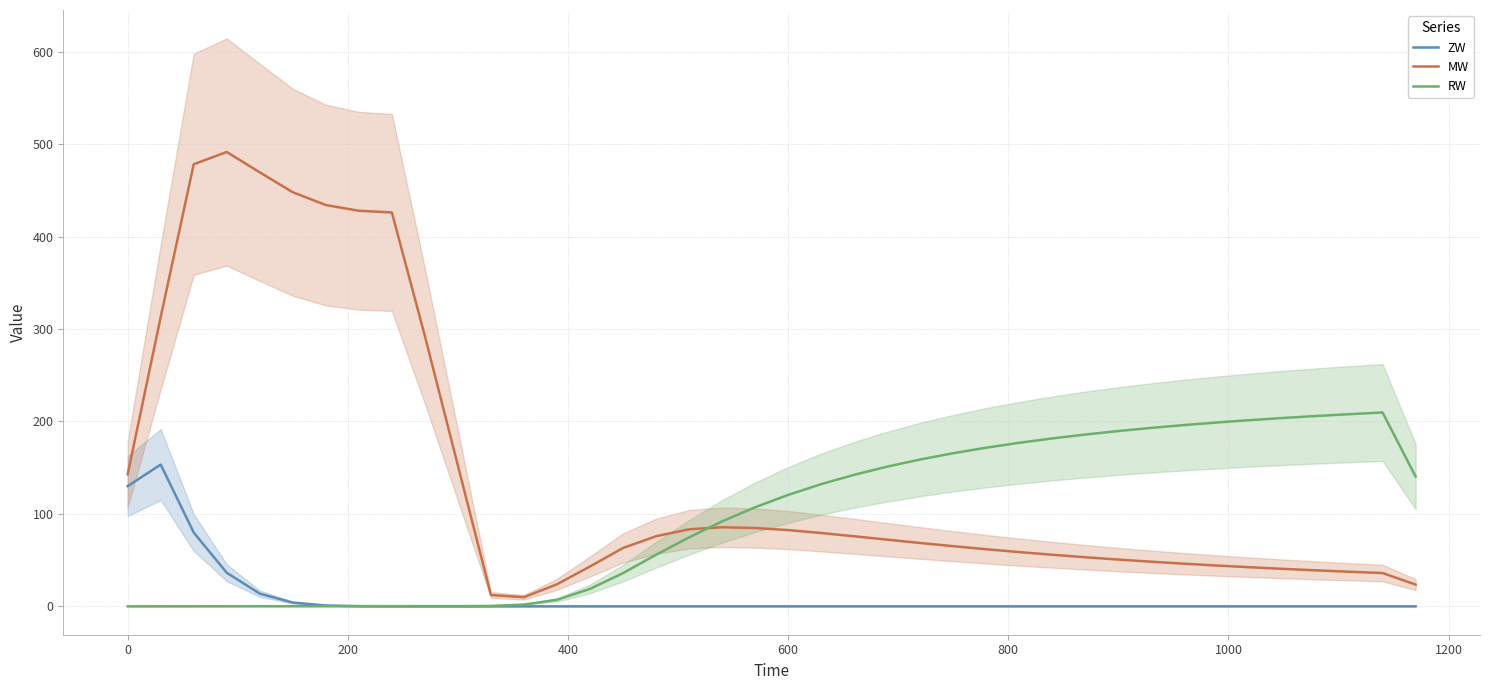

What is the average value of the MW series?

140.9